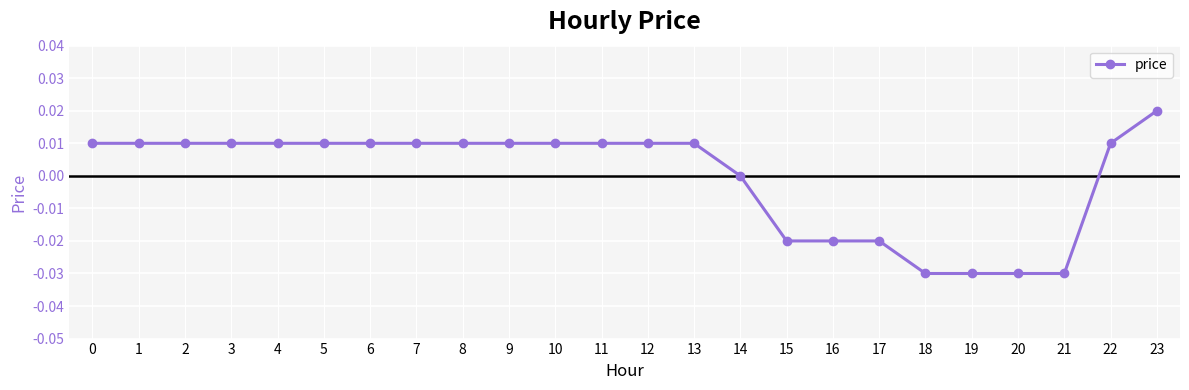

The chart shows a value of -0.0 at 21. True or false?

True